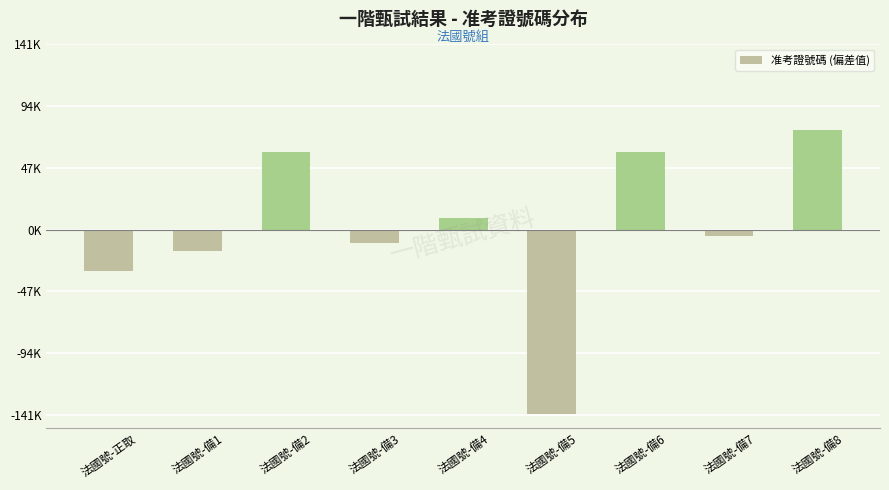

Are the bars horizontal?

No